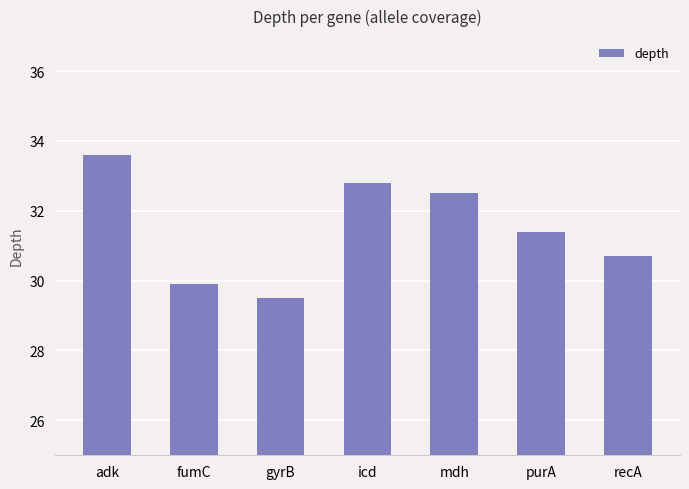

What is the value of the 4th bar from the left?

32.8